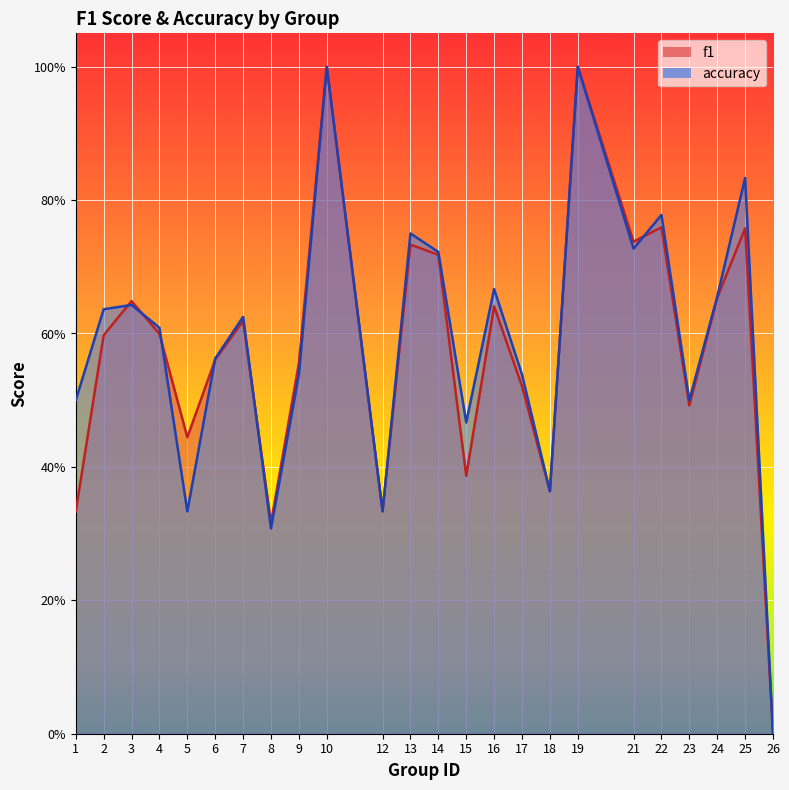

Which series ends up on top after the final intersection of f1 and accuracy?

accuracy